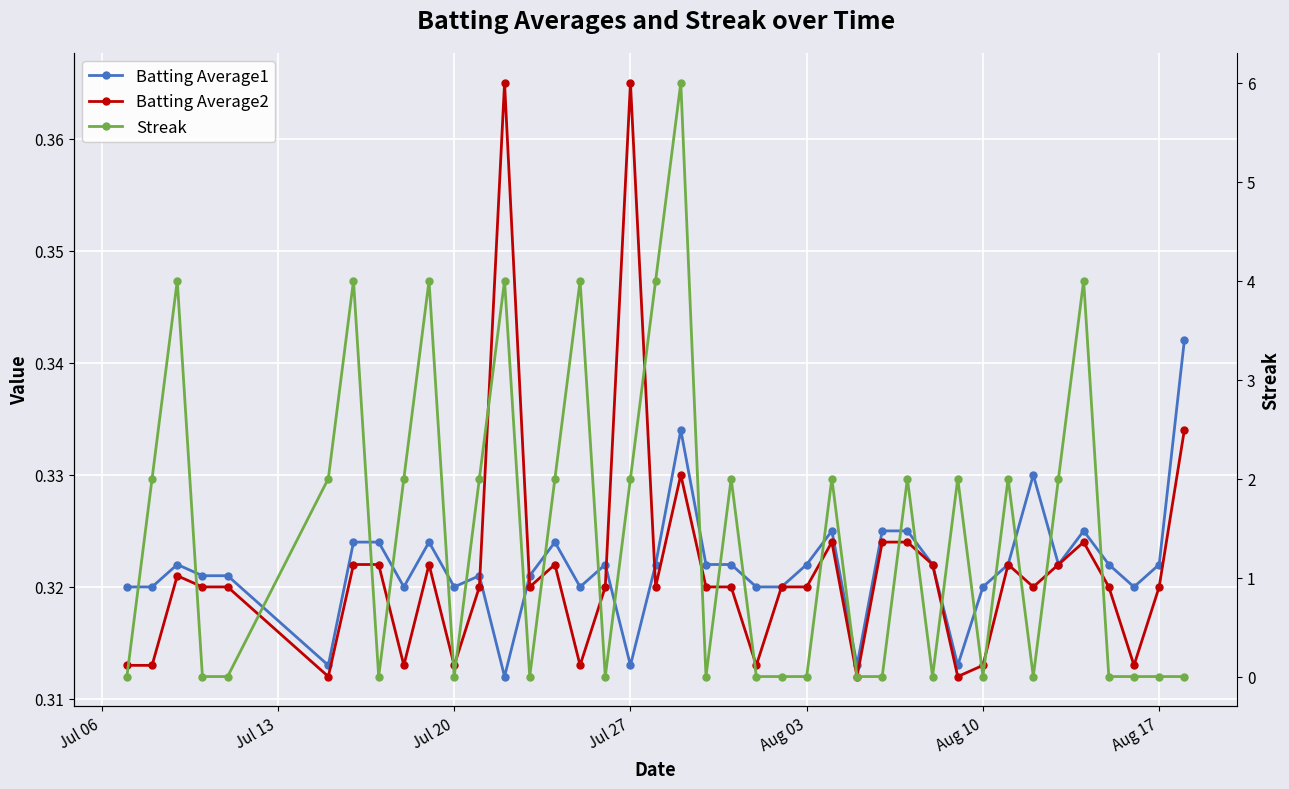

Reading left to right, transcribe all the data shown in this chart.

Batting Average1: 0.3	0.3	0.3	0.3	0.3	0.3	0.3	0.3	0.3	0.3	0.3	0.3	0.3	0.3	0.3	0.3	0.3	0.3	0.3	0.3	0.3	0.3	0.3	0.3	0.3	0.3	0.3	0.3	0.3	0.3	0.3	0.3	0.3	0.3	0.3	0.3	0.3	0.3	0.3	0.3
Batting Average2: 0.3	0.3	0.3	0.3	0.3	0.3	0.3	0.3	0.3	0.3	0.3	0.3	0.4	0.3	0.3	0.3	0.3	0.4	0.3	0.3	0.3	0.3	0.3	0.3	0.3	0.3	0.3	0.3	0.3	0.3	0.3	0.3	0.3	0.3	0.3	0.3	0.3	0.3	0.3	0.3
Streak: 0.0	2.0	4.0	0.0	0.0	2.0	4.0	0.0	2.0	4.0	0.0	2.0	4.0	0.0	2.0	4.0	0.0	2.0	4.0	6.0	0.0	2.0	0.0	0.0	0.0	2.0	0.0	0.0	2.0	0.0	2.0	0.0	2.0	0.0	2.0	4.0	0.0	0.0	0.0	0.0